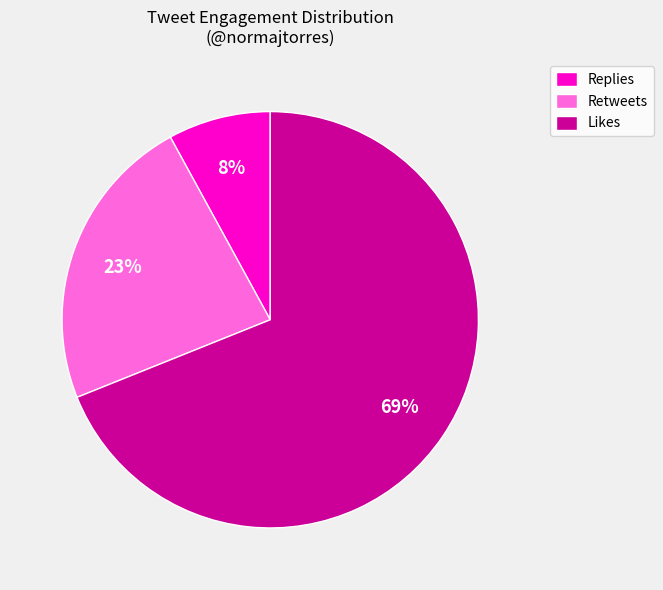

Rank the categories by value from lowest to highest.

Replies, Retweets, Likes